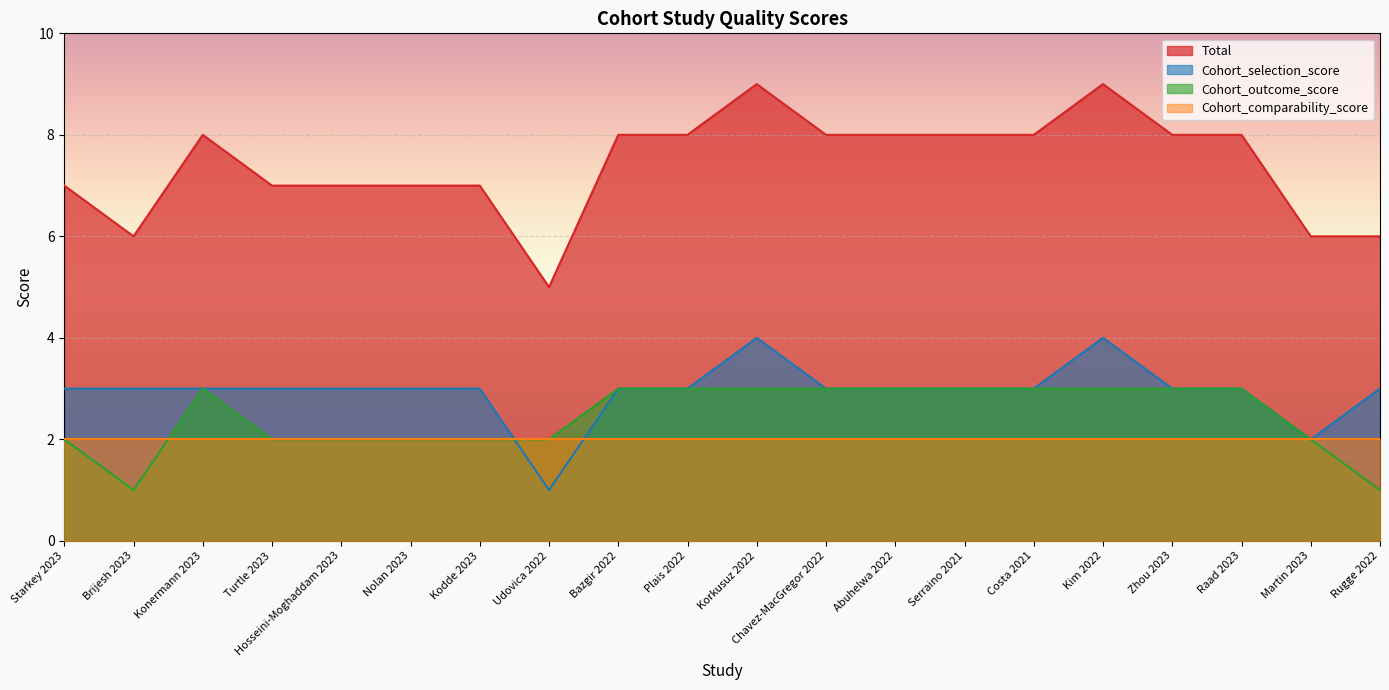

How many distinct data groups are displayed?

4